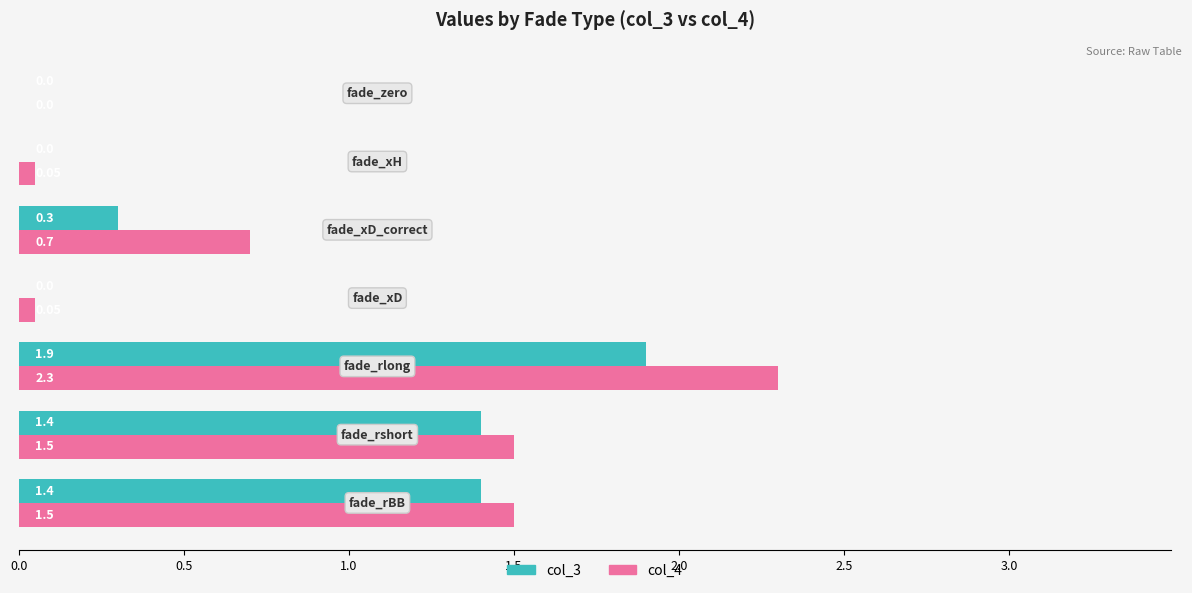

Which series has the largest total across all categories?

col_4